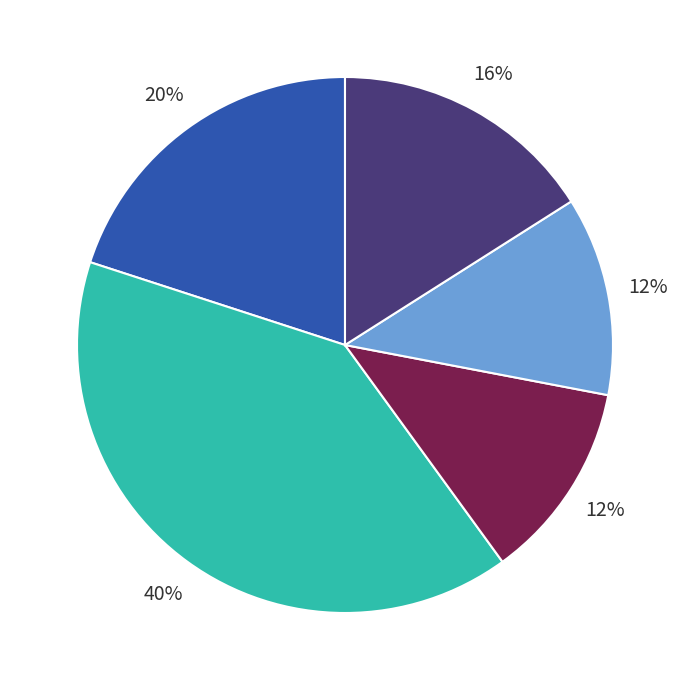

To the nearest percent, what is the difference between the largest and smallest slice percentages?

28%